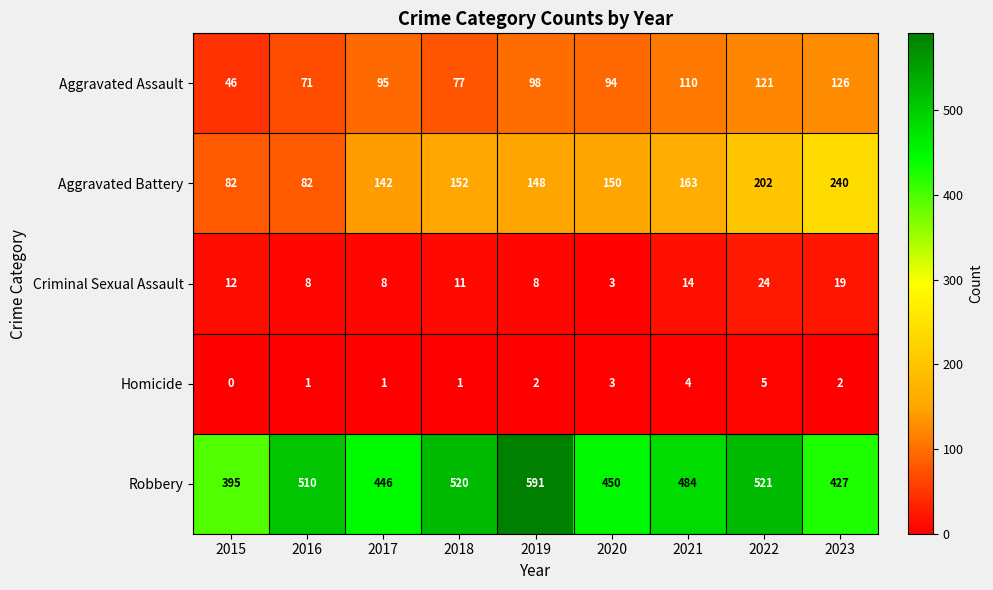

Which category has the lowest value in the Homicide series?

2015